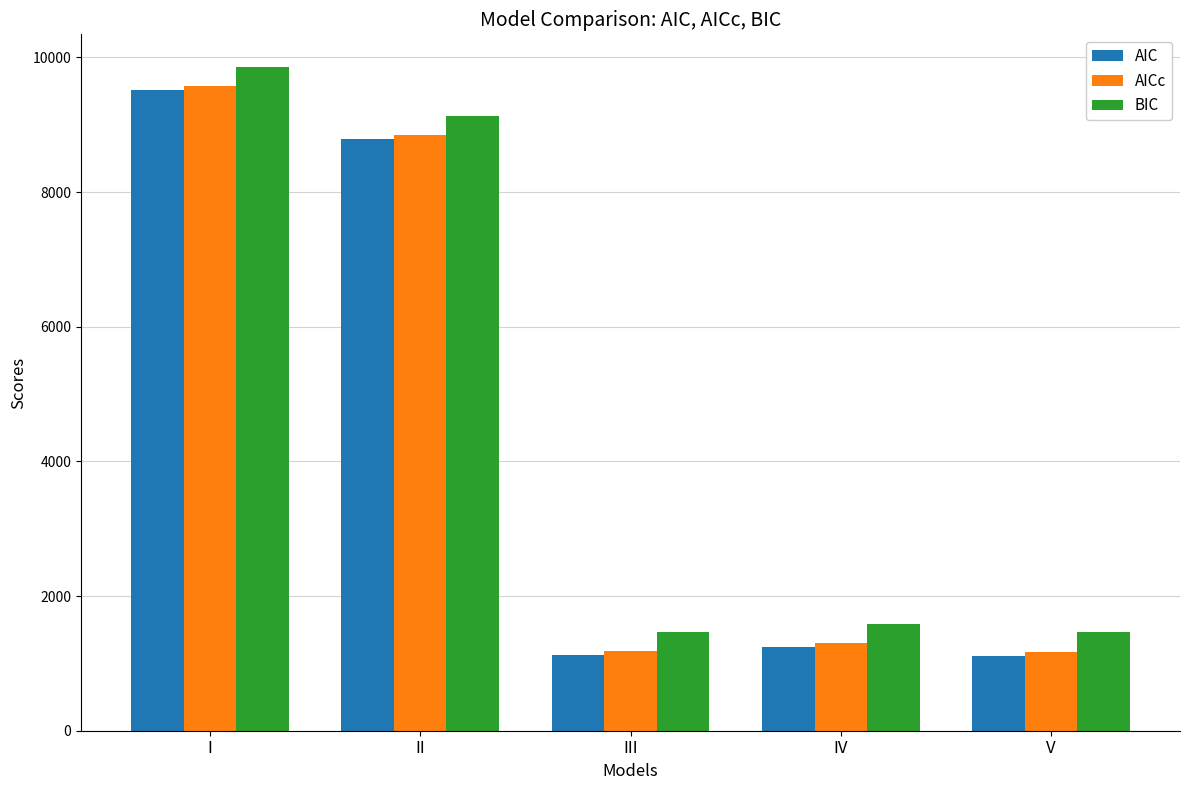

What is the difference between the highest and lowest values at III?

342.0